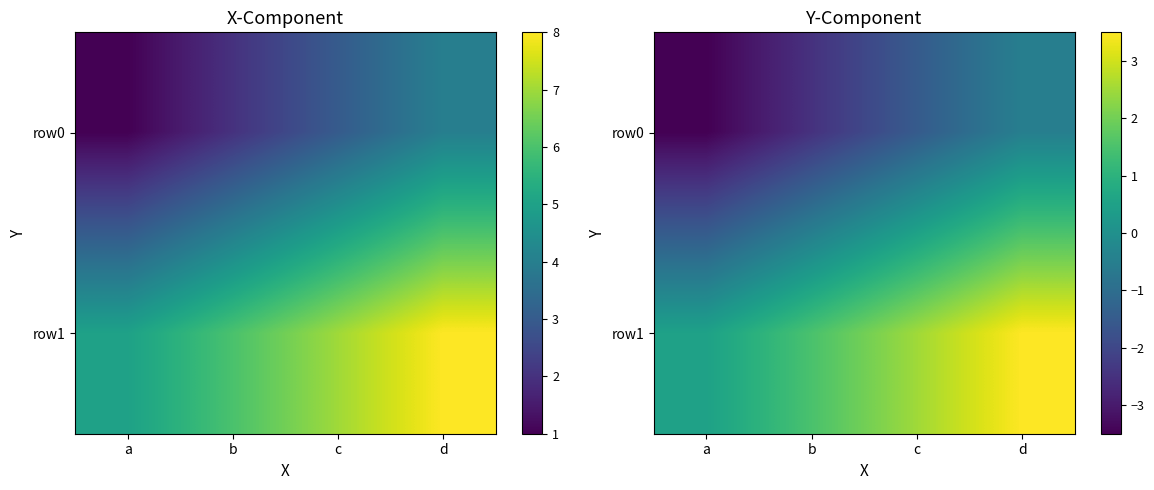

At which label does row1 first exceed 2?

c